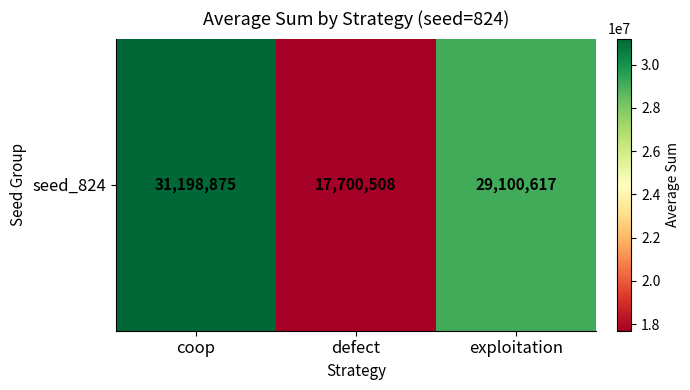

Reading right to left, what are all the values shown in this chart?

exploitation=29100617	defect=17700508	coop=31198875